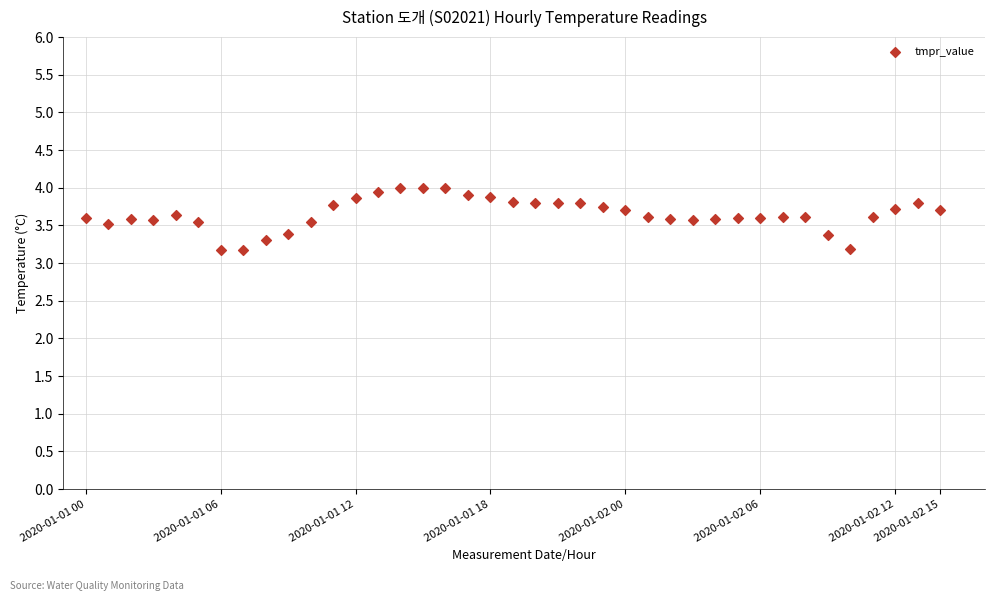

What is the range of Y values (max minus min)?

0.8